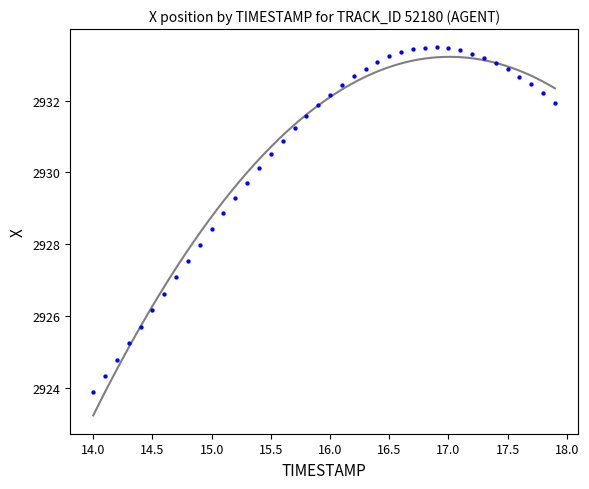

What is the range of X values (max minus min)?

3.9